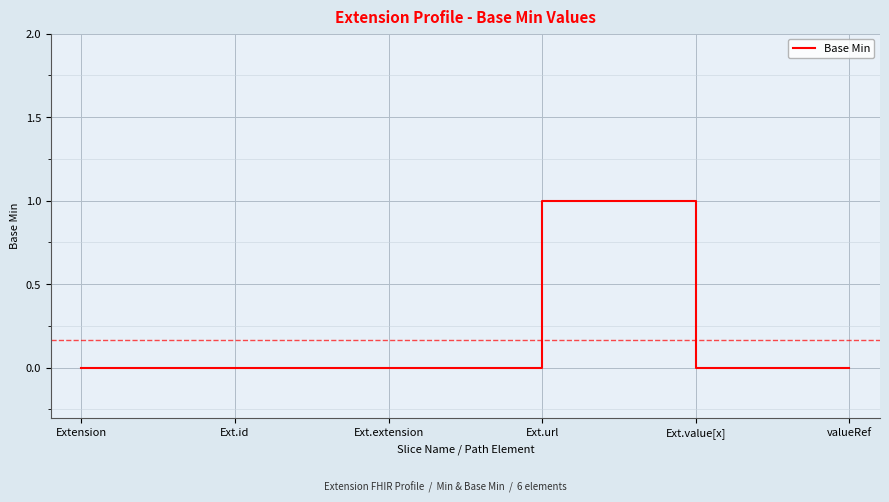

True or false: the data has more than 2 interior local peaks.

False